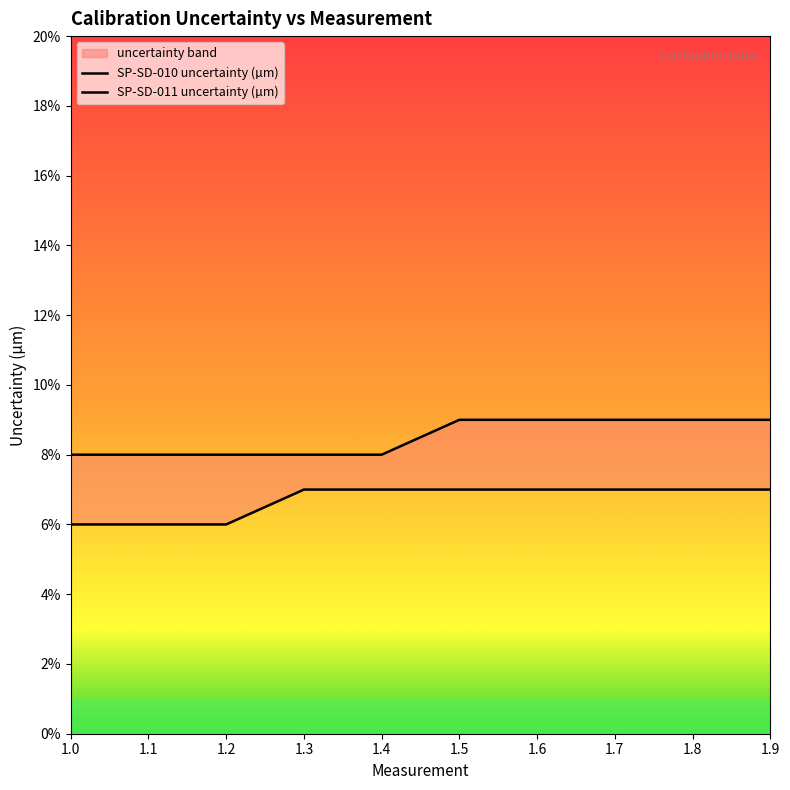

Where is SP-SD-010 uncertainty (µm) nearest to the value 0?

1.0